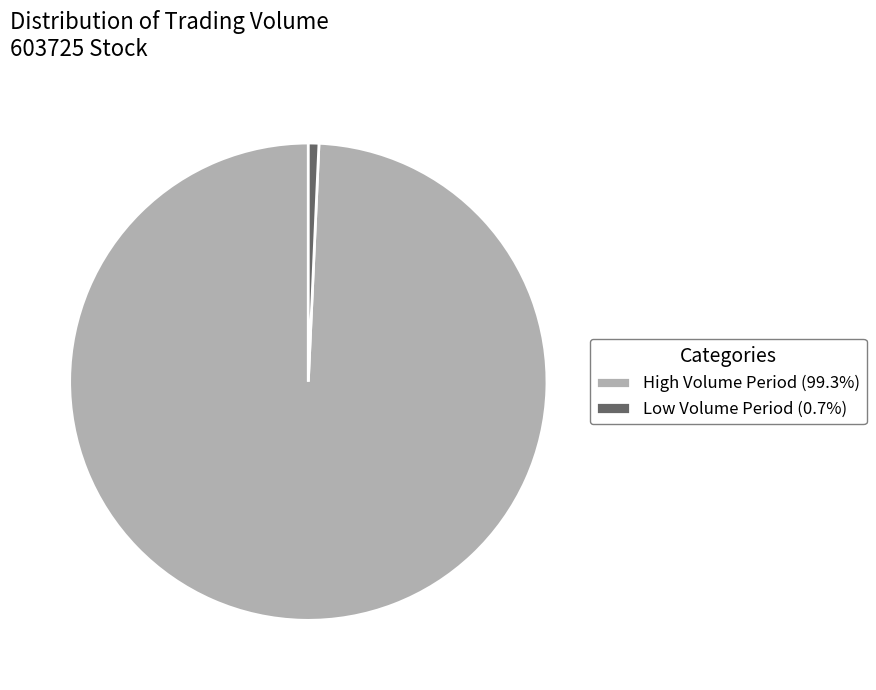

Is the sum of Low Volume Period (0.7%) and High Volume Period (99.3%) greater than half?

Yes